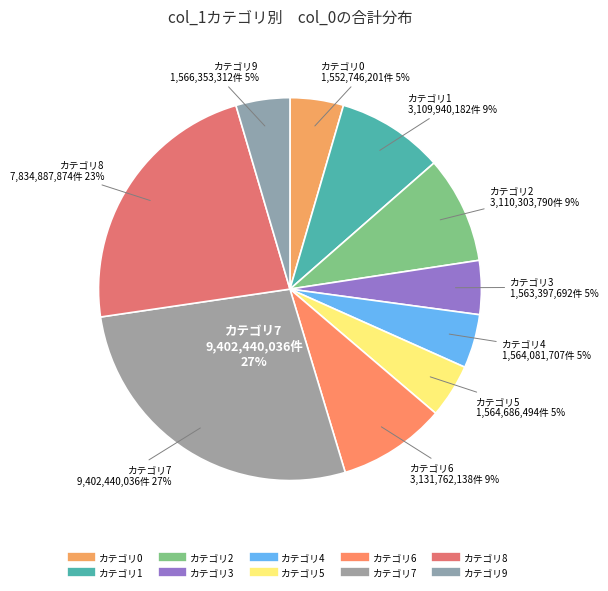

True or false: 3 accounts for 1% of the total.

False